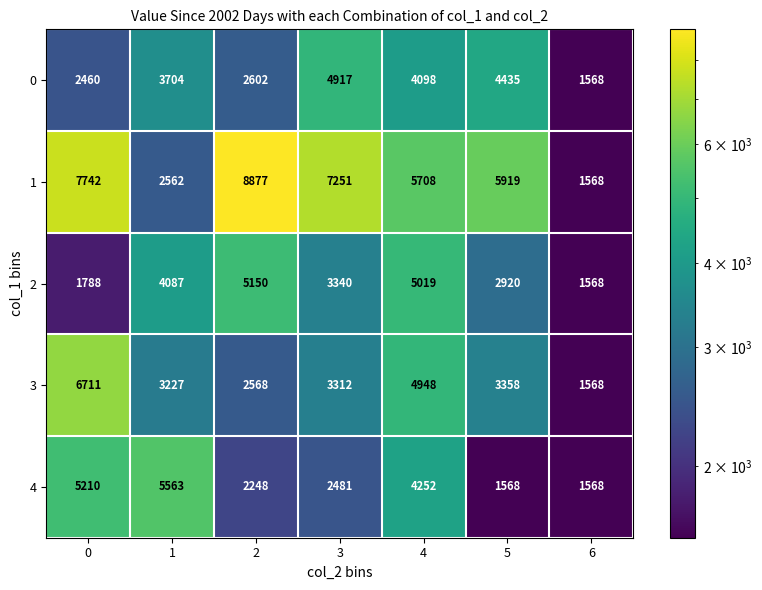

Read the 4 value at 1.

5563